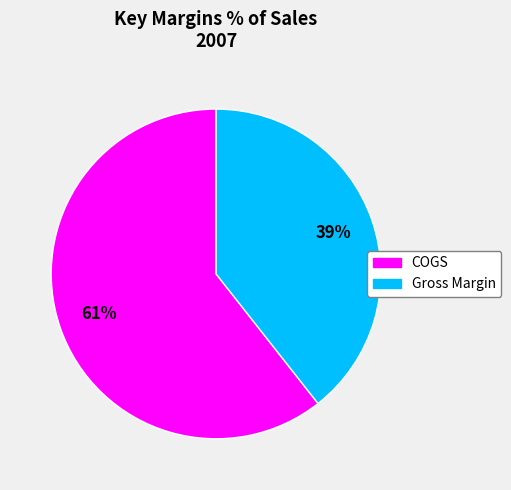

Which category has the smallest portion of the pie?

Gross Margin